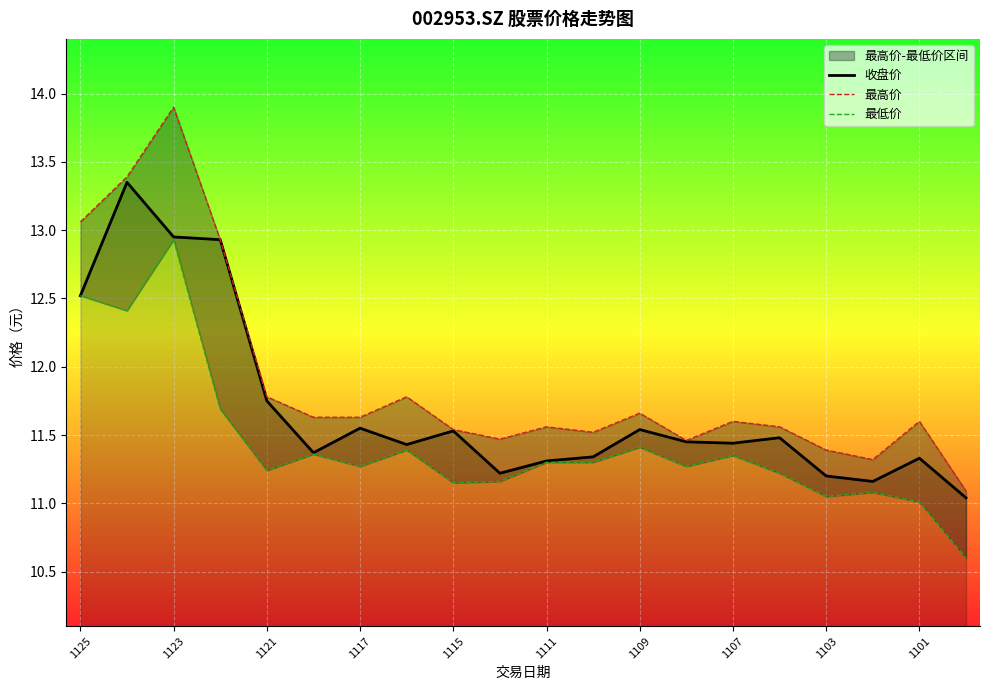

How many interior local peaks does the 最高价 series have?

6